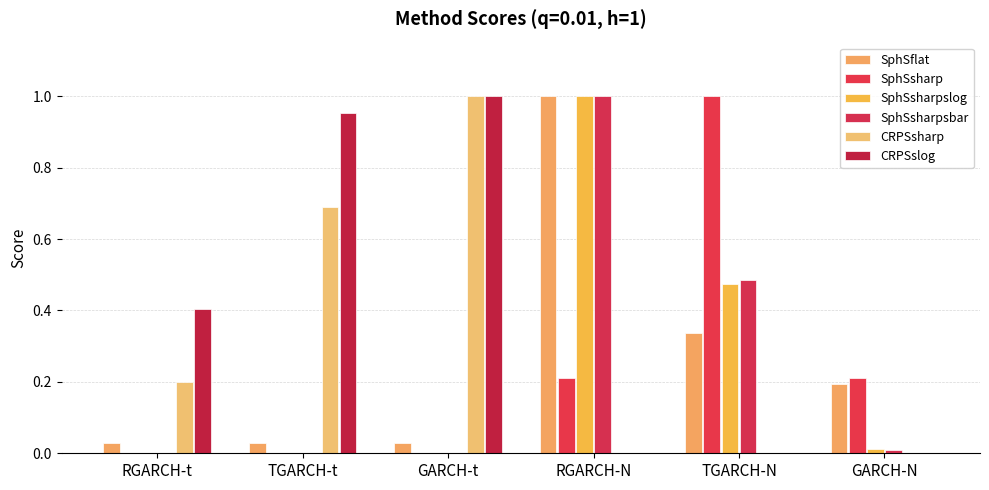

The value of CRPSsharp at RGARCH-t is 0.2. True or false?

True